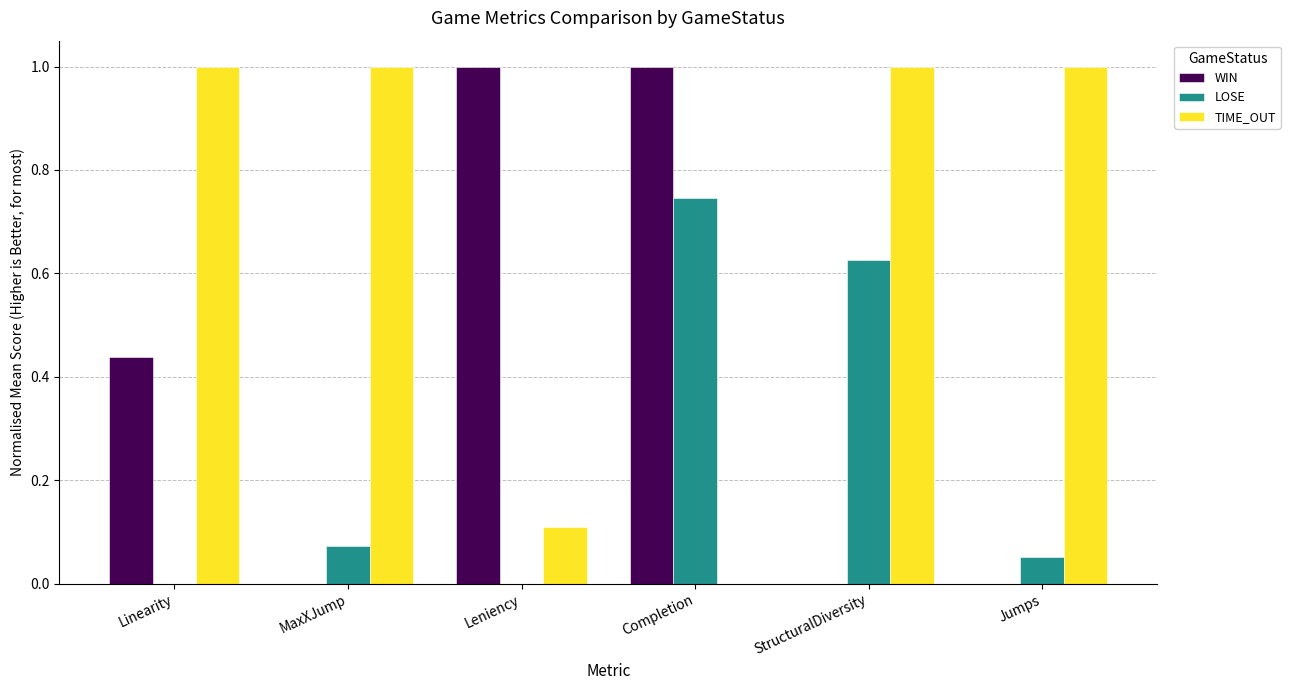

Between MaxXJump and Jumps, which series saw the biggest shift?

LOSE